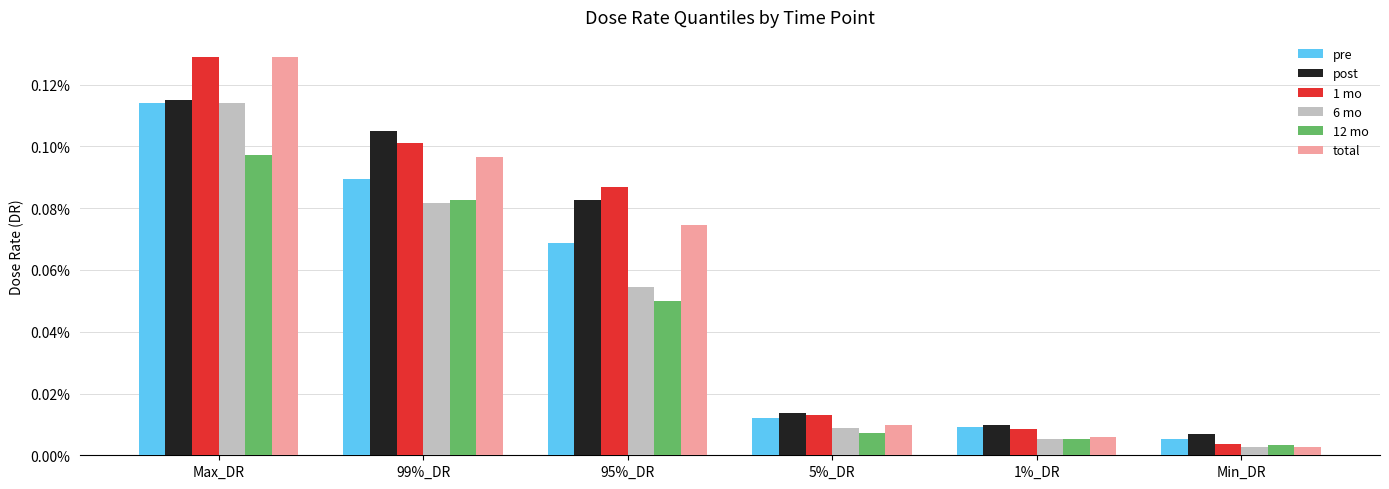

Rank the categories by 12 mo value from lowest to highest.

Min_DR, 1%_DR, 5%_DR, 95%_DR, 99%_DR, Max_DR